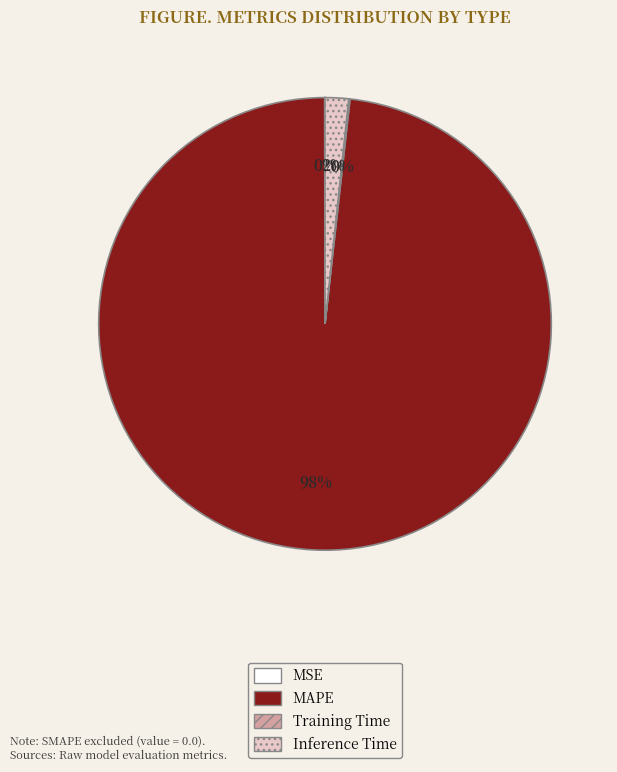

Which category accounts for the majority?

MAPE